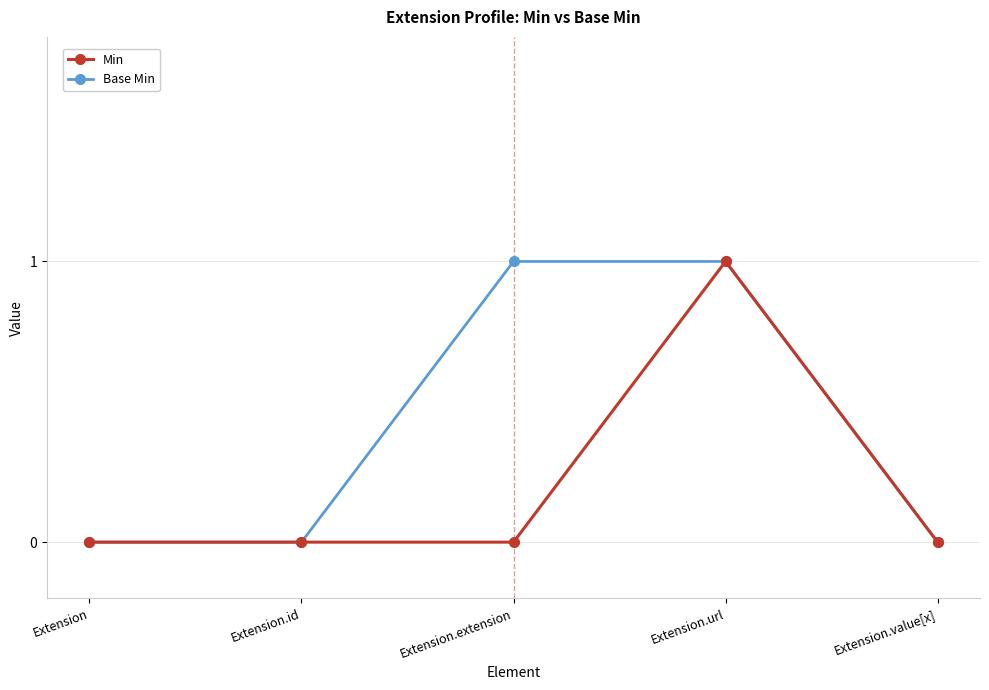

Is this an area chart (filled region under the line)?

No